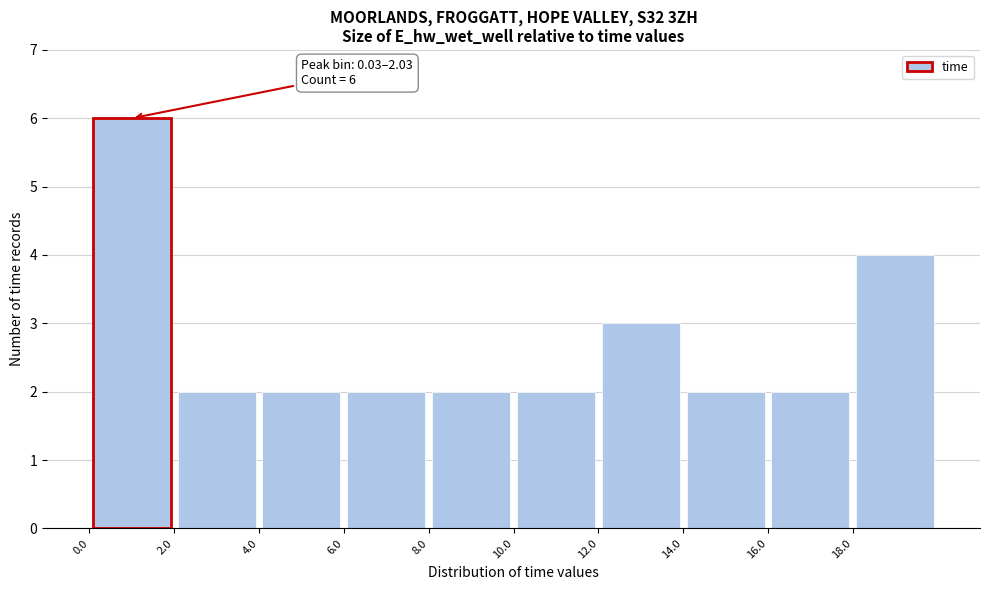

Which range on the x-axis has the tallest bar?

0 to 2